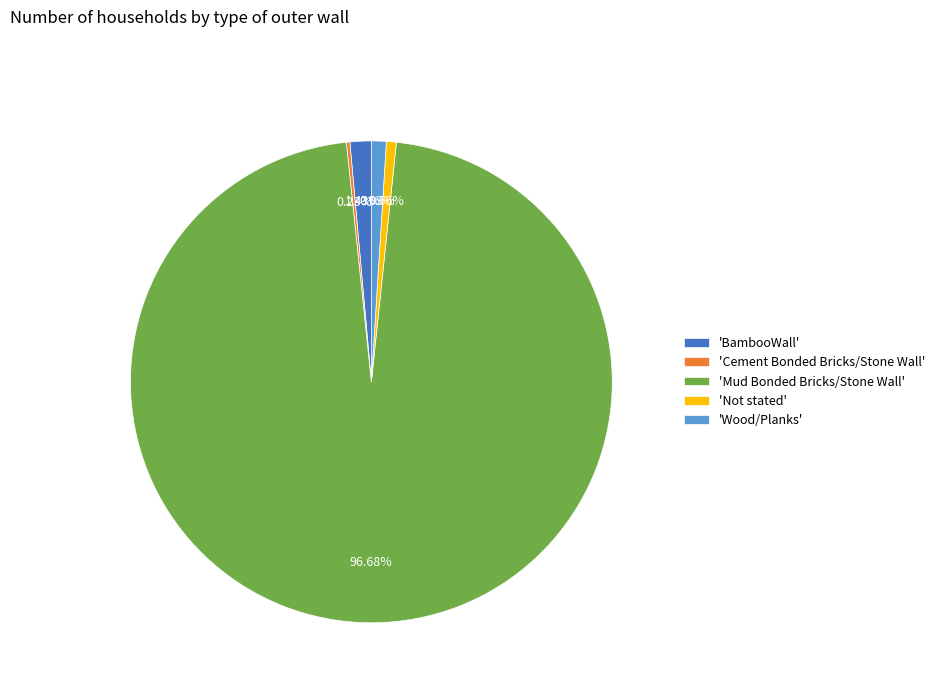

Which slice is the largest?

'Mud Bonded Bricks/Stone Wall'